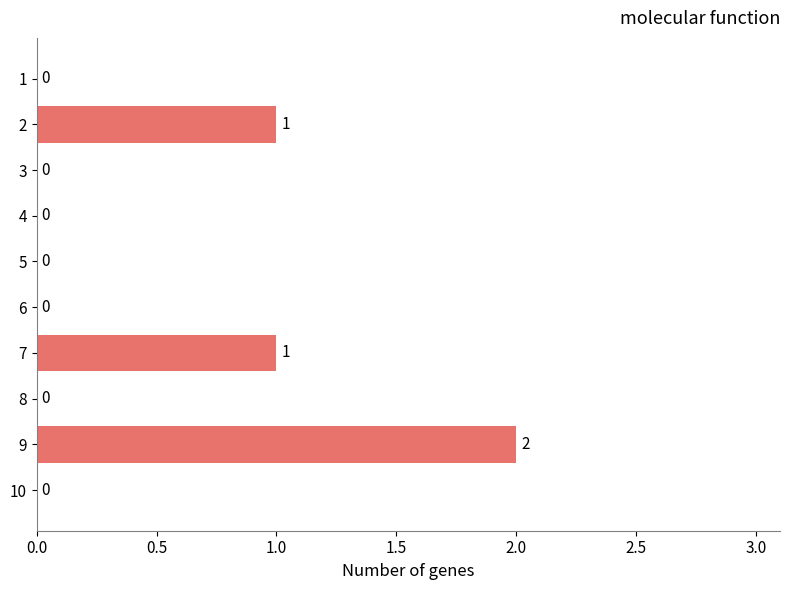

The value at 10 is 0. True or false?

True